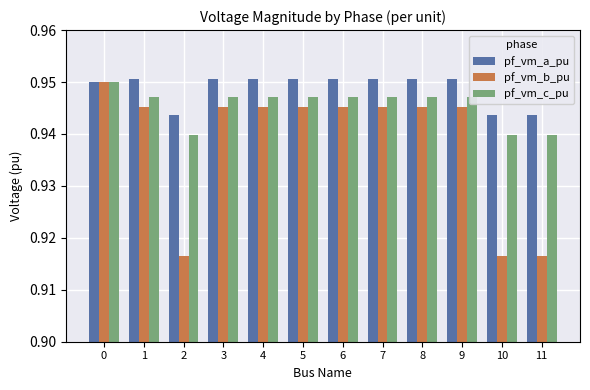

How many bars are there in each group?

3